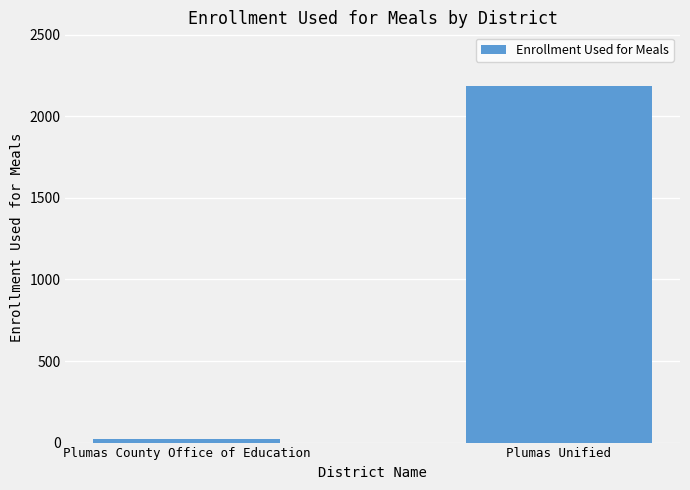

List the labels in order of value, largest first.

Plumas Unified, Plumas County Office of Education